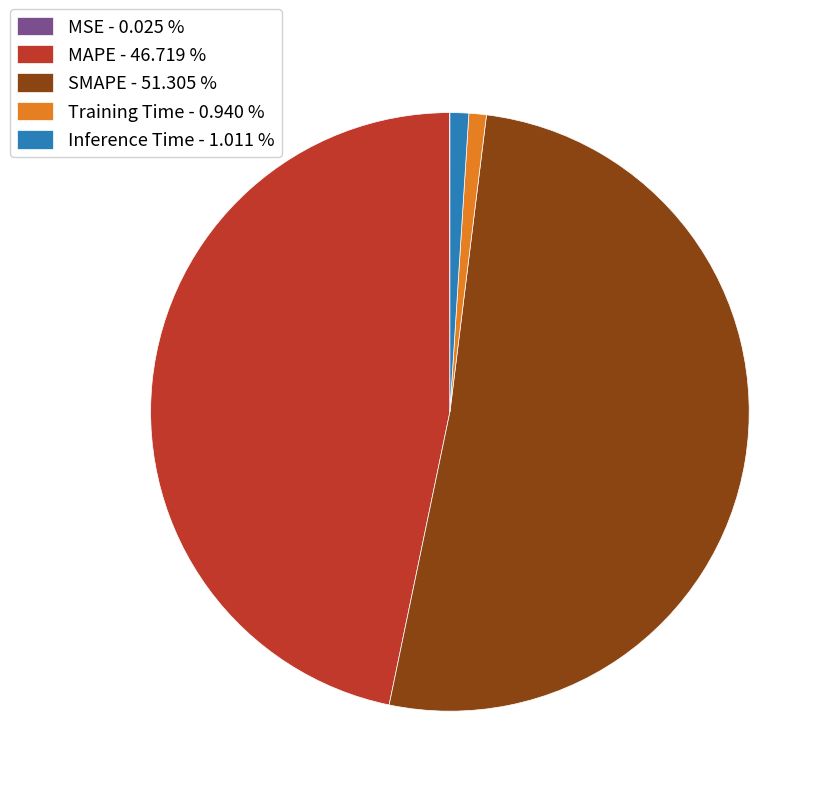

Is it true that MAPE is 47% of the pie?

True